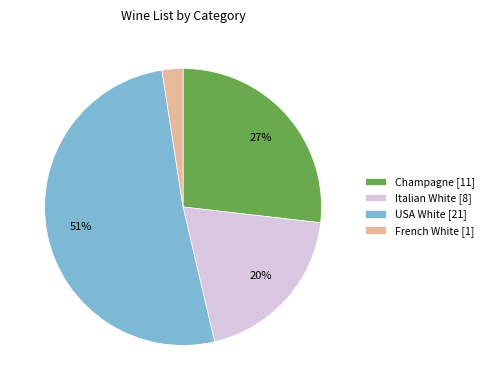

The Italian White [8] slice represents 8% of the pie. True or false?

False